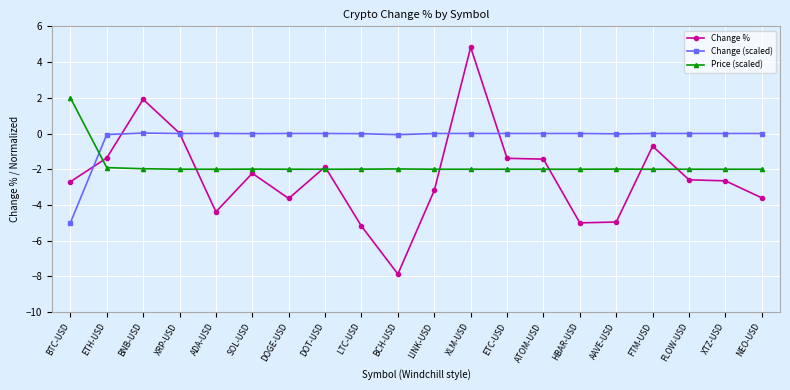

At how many categories does at least one series exceed -3?

20